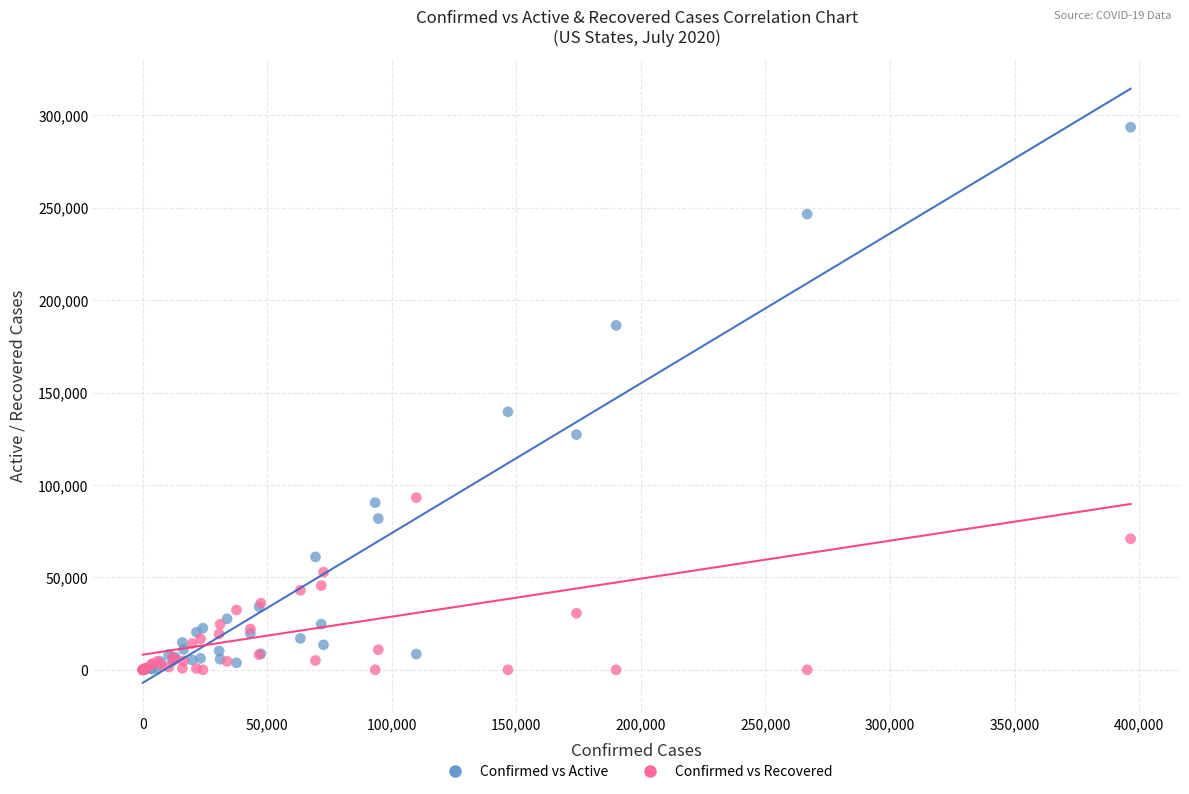

Across all series, what Y value is closest to 146782?

139598